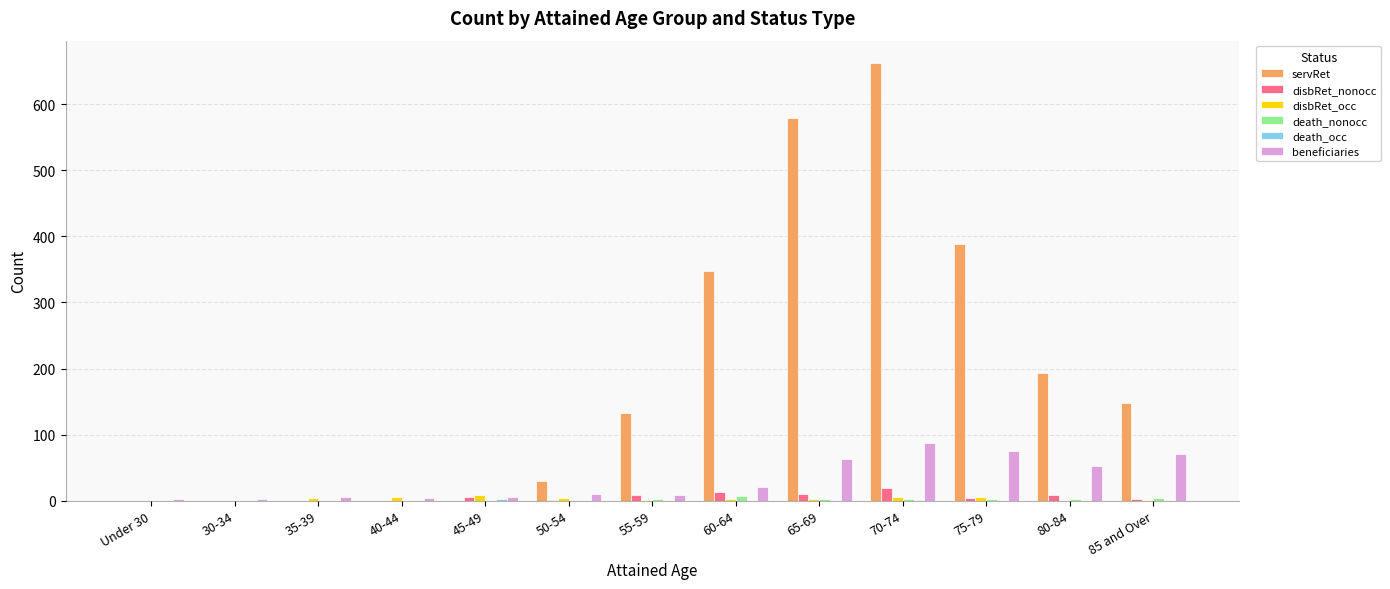

Between 40-44 and 85 and Over, which series saw the biggest shift?

servRet